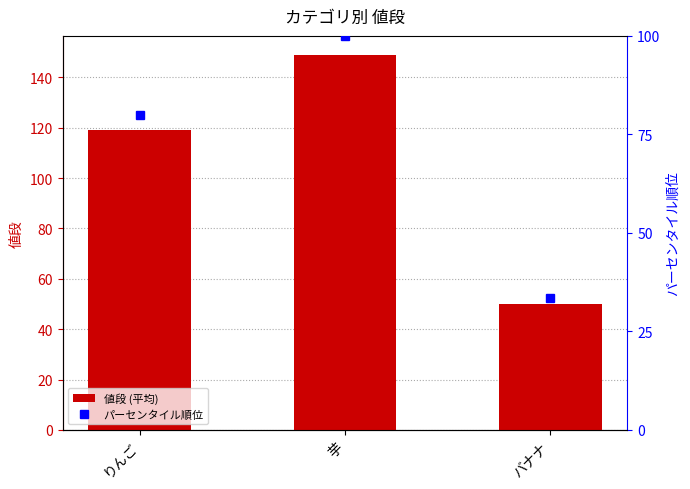

What is the minimum value shown in the chart?

33.6